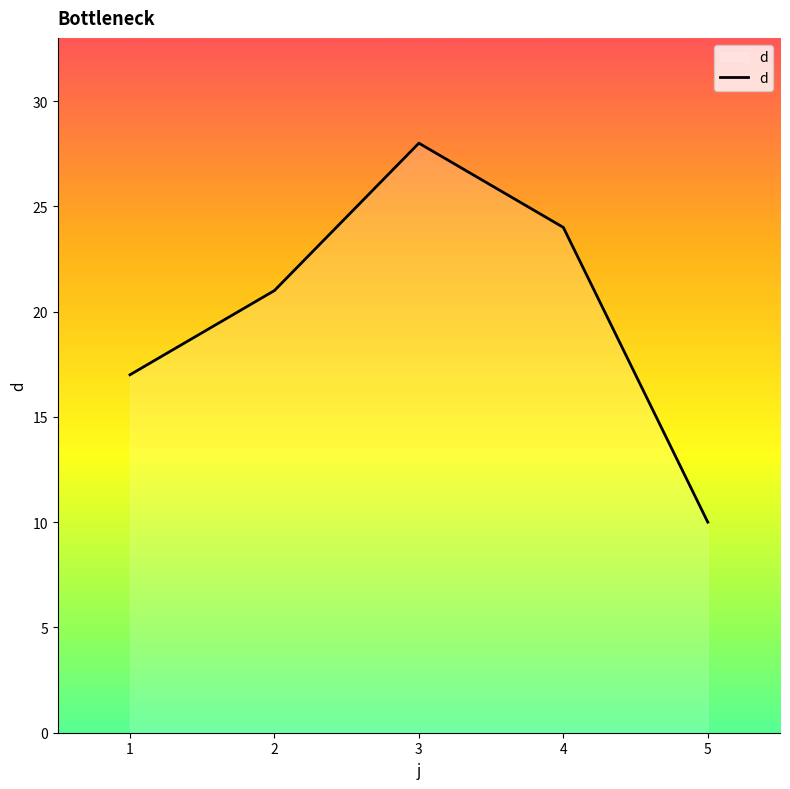

Reading left to right, list all the values displayed in this chart.

1=17	2=21	3=28	4=24	5=10